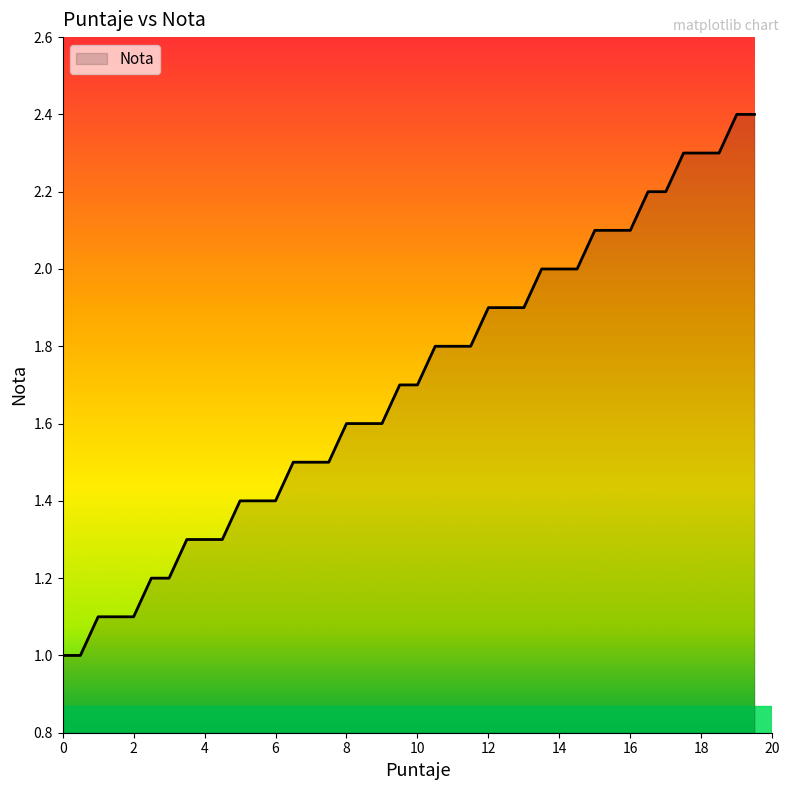

What is the maximum value shown in the chart?

2.4